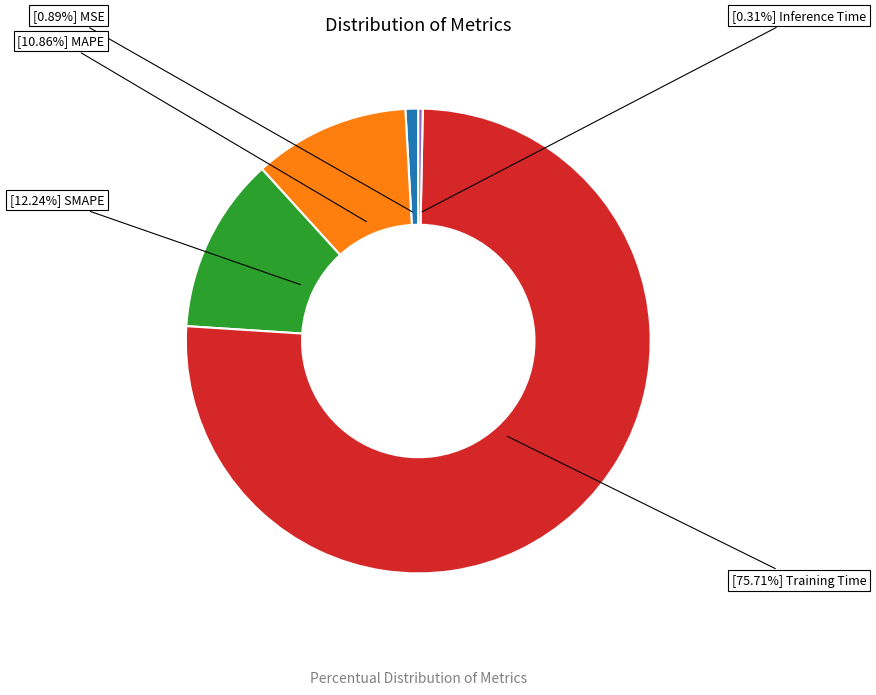

Is there any slice that represents more than half of the pie?

Yes